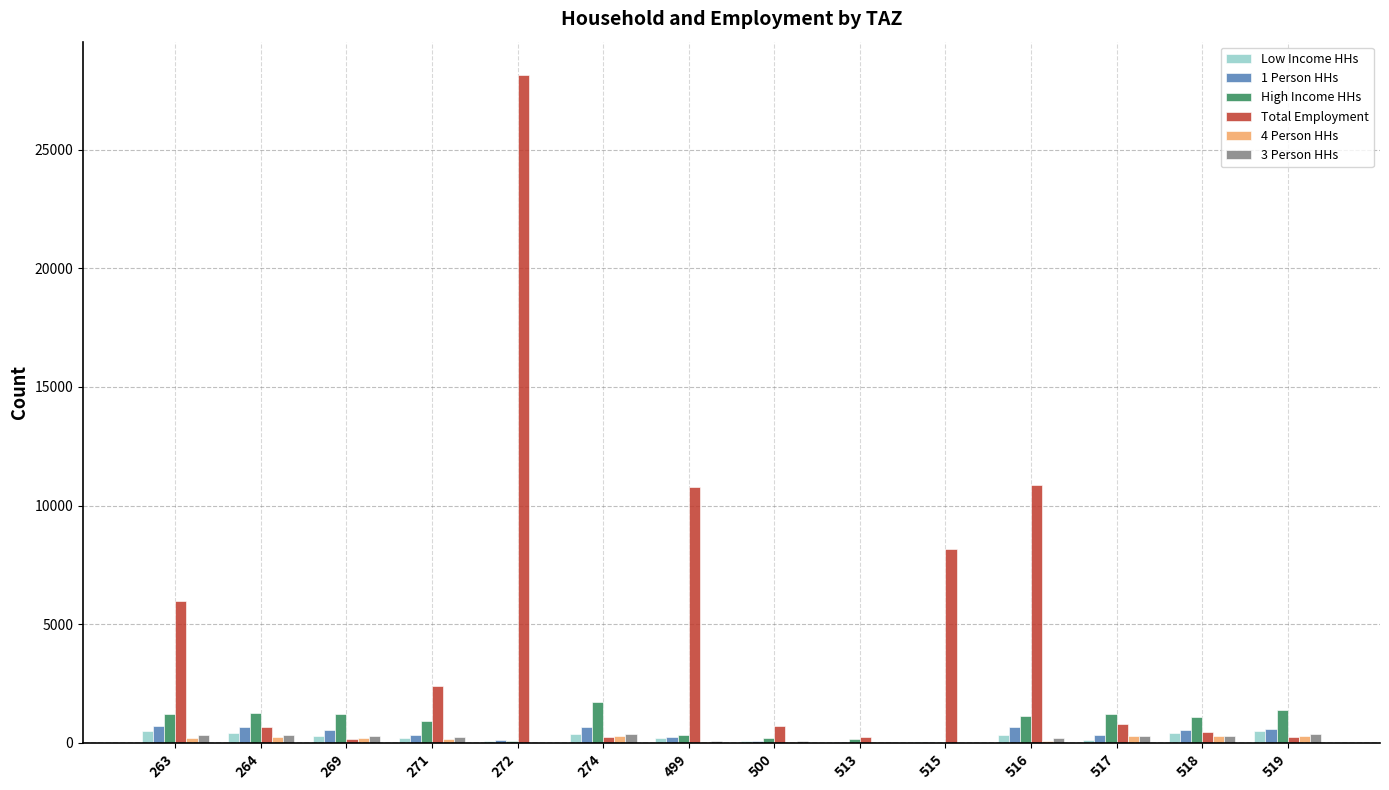

What is the greatest value displayed?

28138